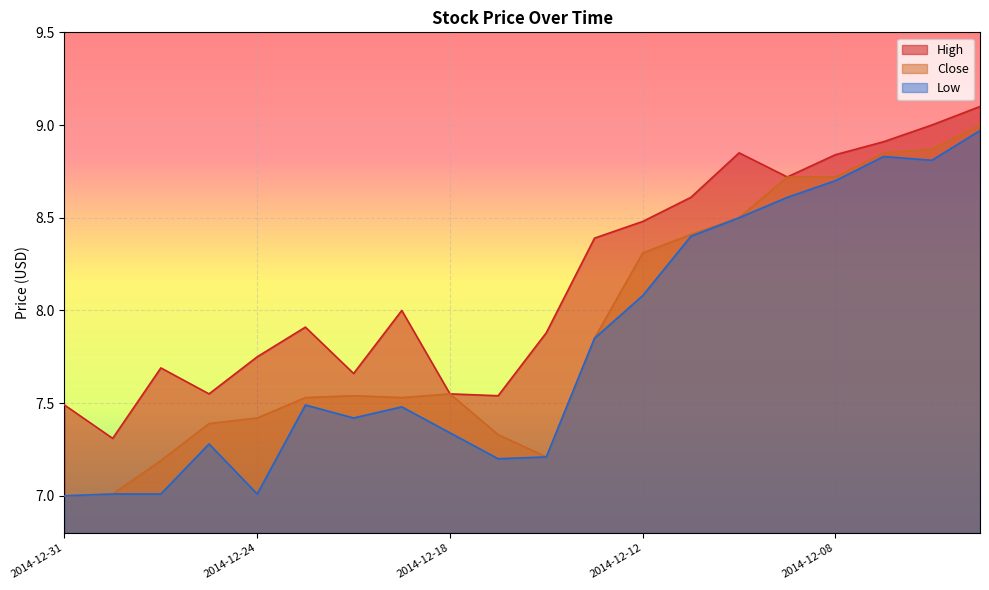

Rank the categories by Low value from lowest to highest.

2014-12-31, 2014-12-30, 2014-12-29, 2014-12-24, 2014-12-17, 2014-12-16, 2014-12-26, 2014-12-18, 2014-12-22, 2014-12-19, 2014-12-23, 2014-12-15, 2014-12-12, 2014-12-11, 2014-12-10, 2014-12-09, 2014-12-08, 2014-12-04, 2014-12-05, 2014-12-03